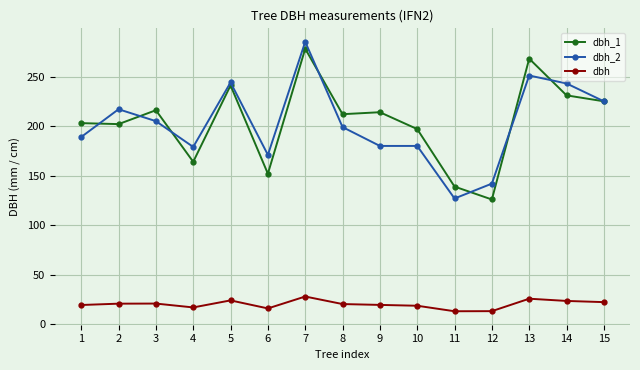

At which category does the chart reach its peak across all series?

7